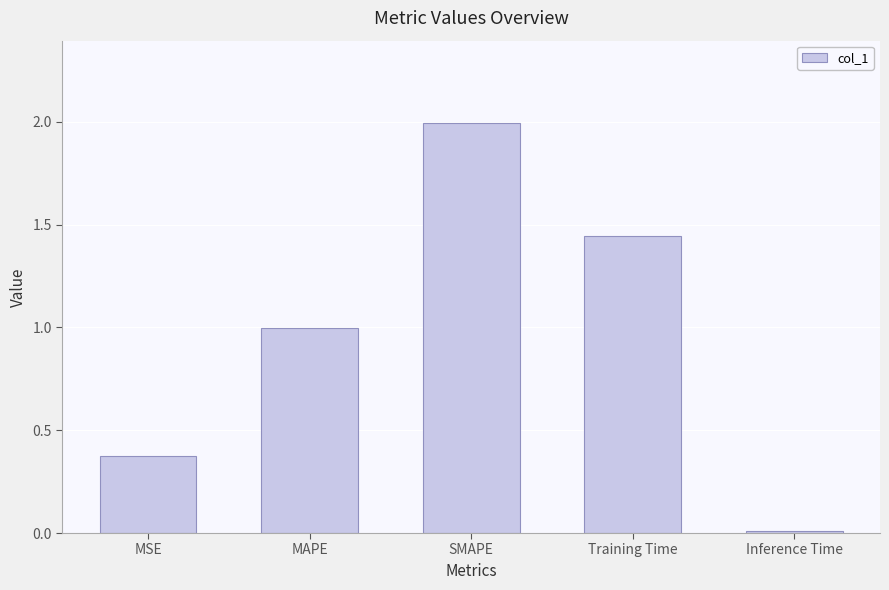

What is the maximum value shown in the chart?

2.0